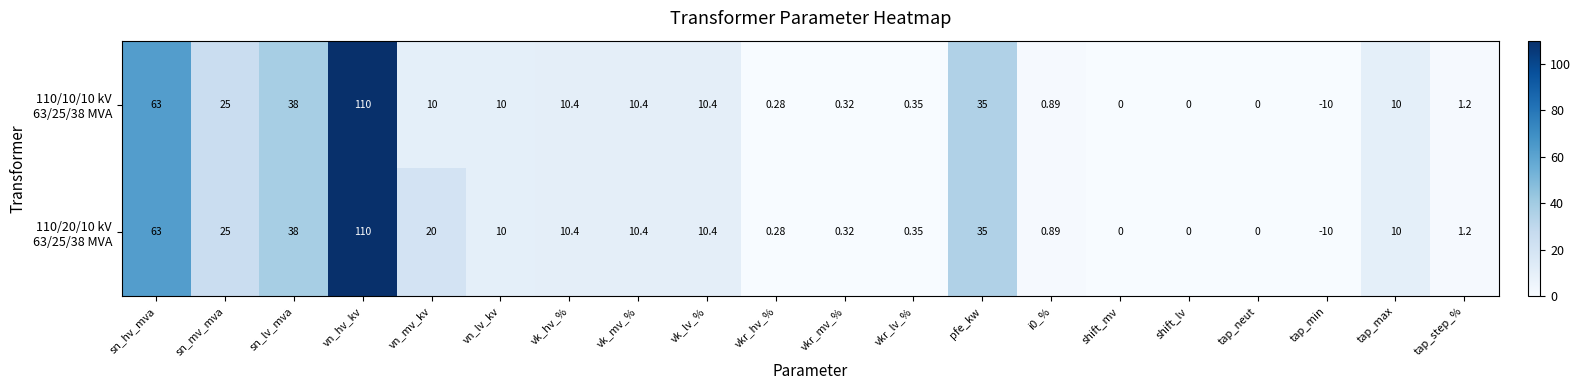

Rank the series at vkr_hv_% from highest to lowest value.

110/20/10 kV 63/25/38 MVA, 110/10/10 kV 63/25/38 MVA